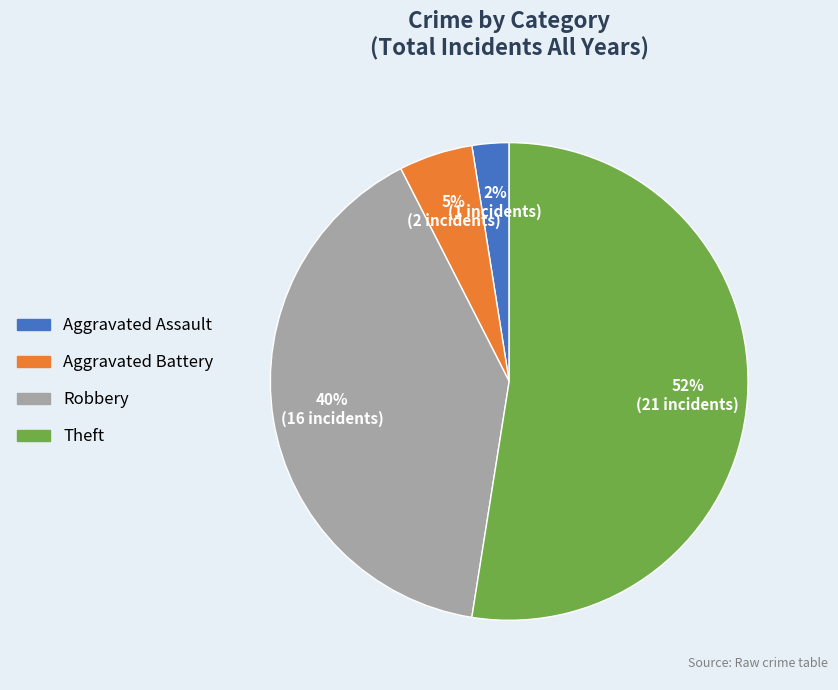

To the nearest percent, what is the average slice percentage?

25%